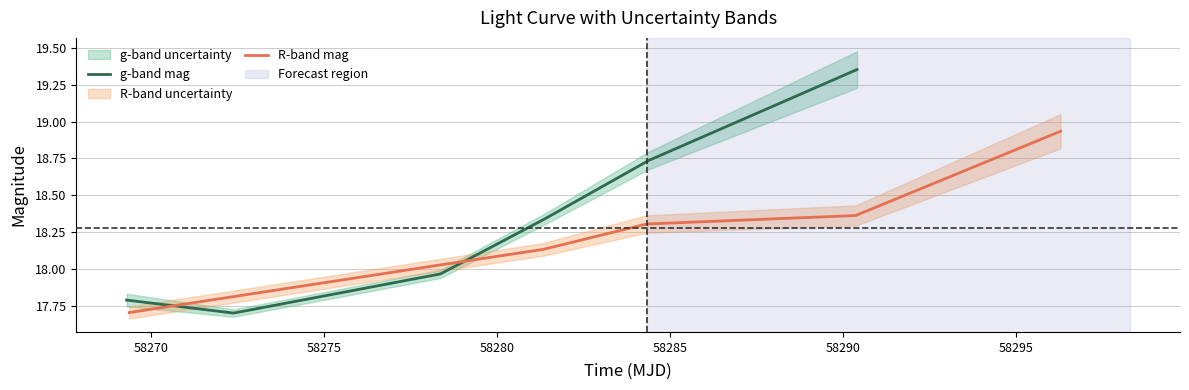

How many intersections are there between g-band mag and R-band mag?

2